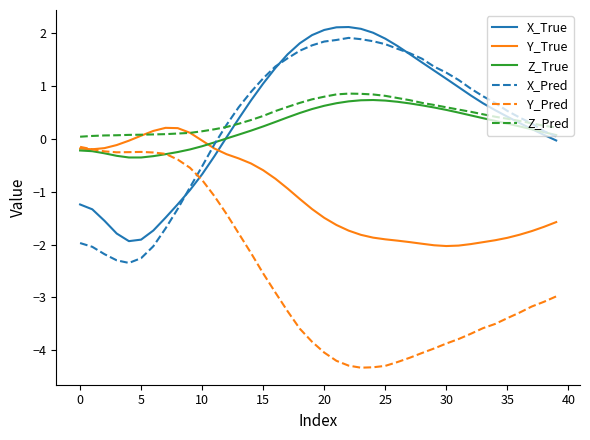

What is the highest value of the X_True series?

2.1